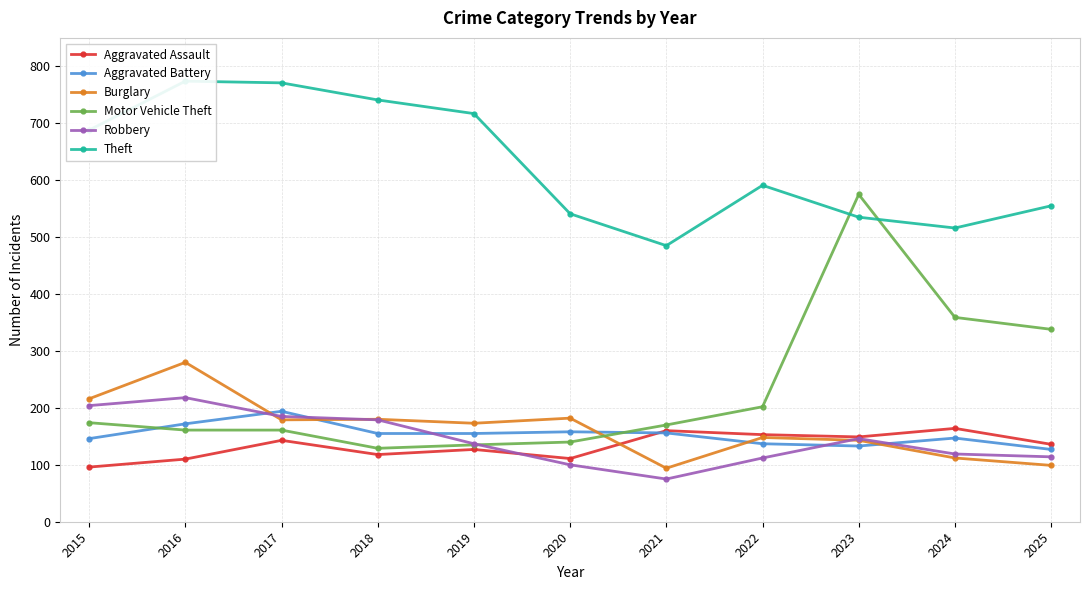

True or false: Burglary has a value of 280 at 2016.

True